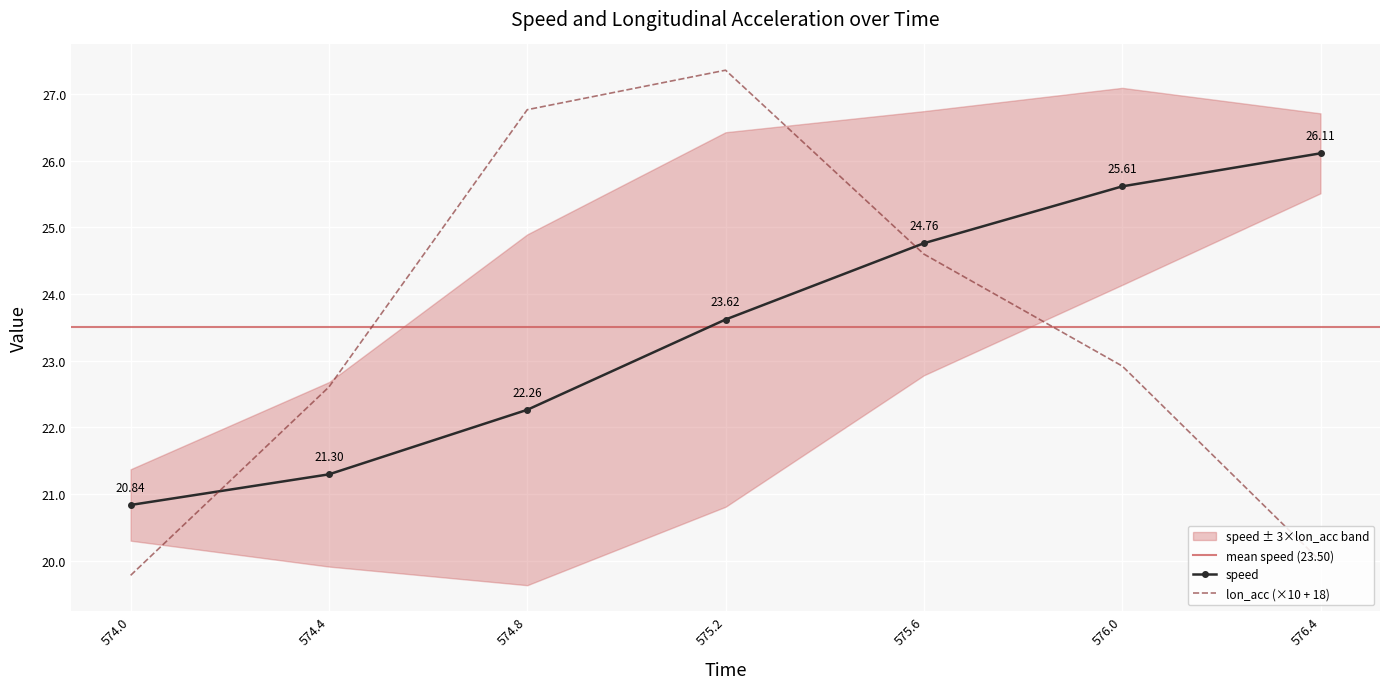

At 574.4, list the series in order from largest to smallest.

lon_acc, speed